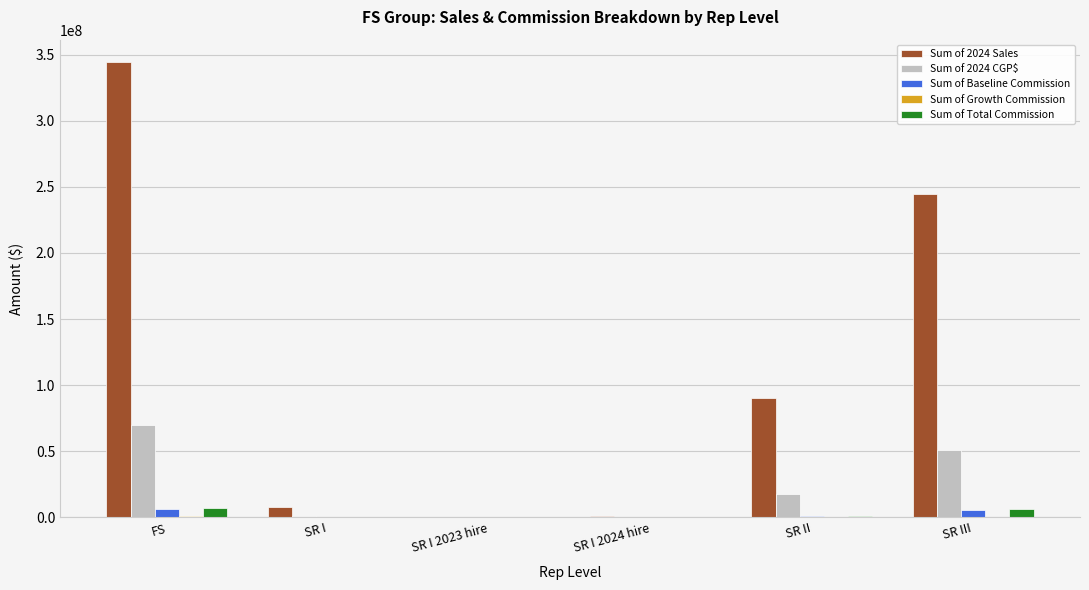

How many data points does each series have?

6